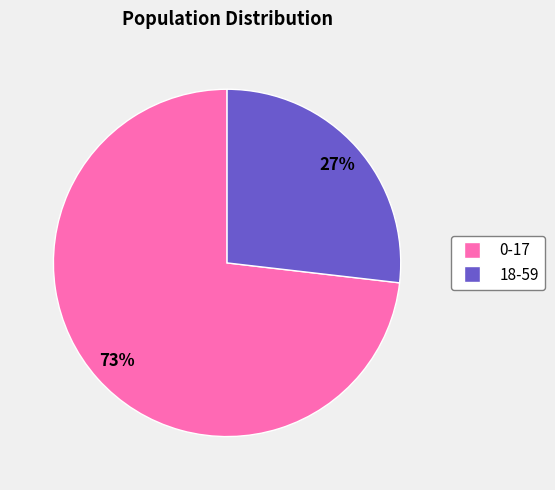

Which has a higher value, 0-17 or 18-59?

0-17